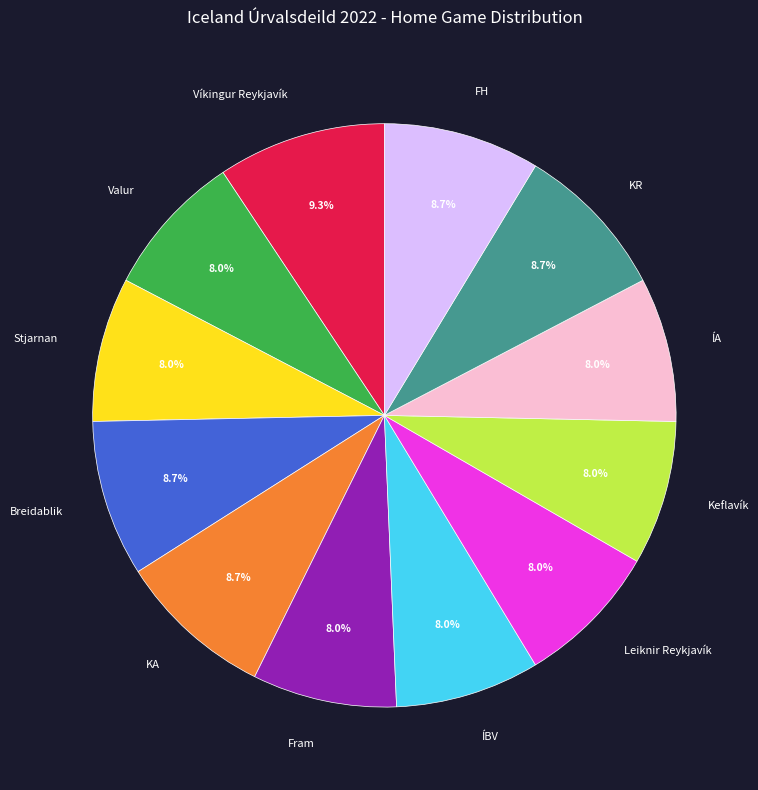

Does ÍA represent more than half of the total?

No